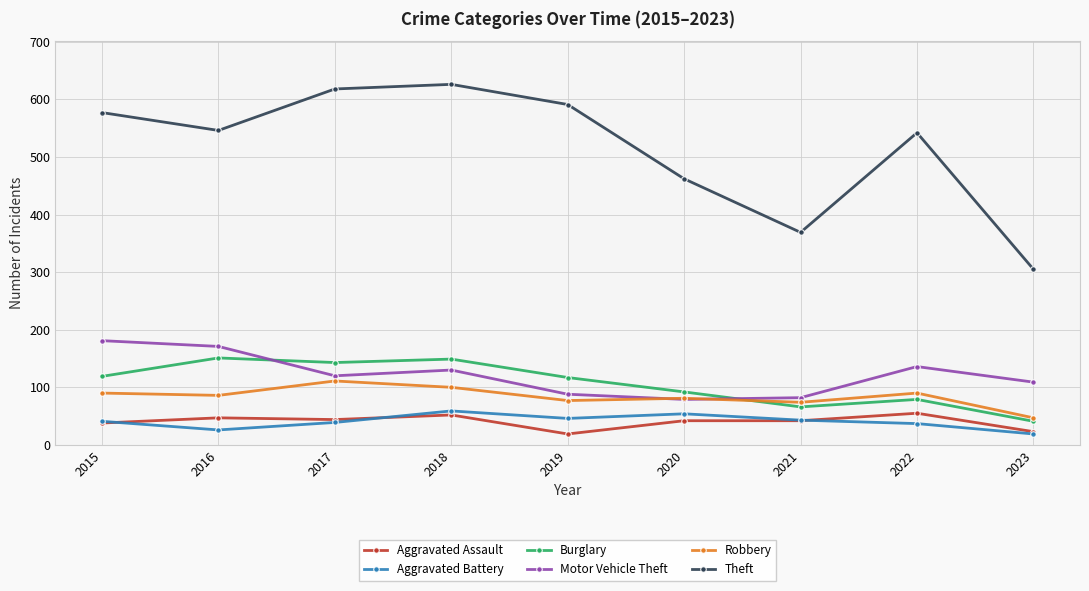

The value of Burglary at 2020 is 120. True or false?

False